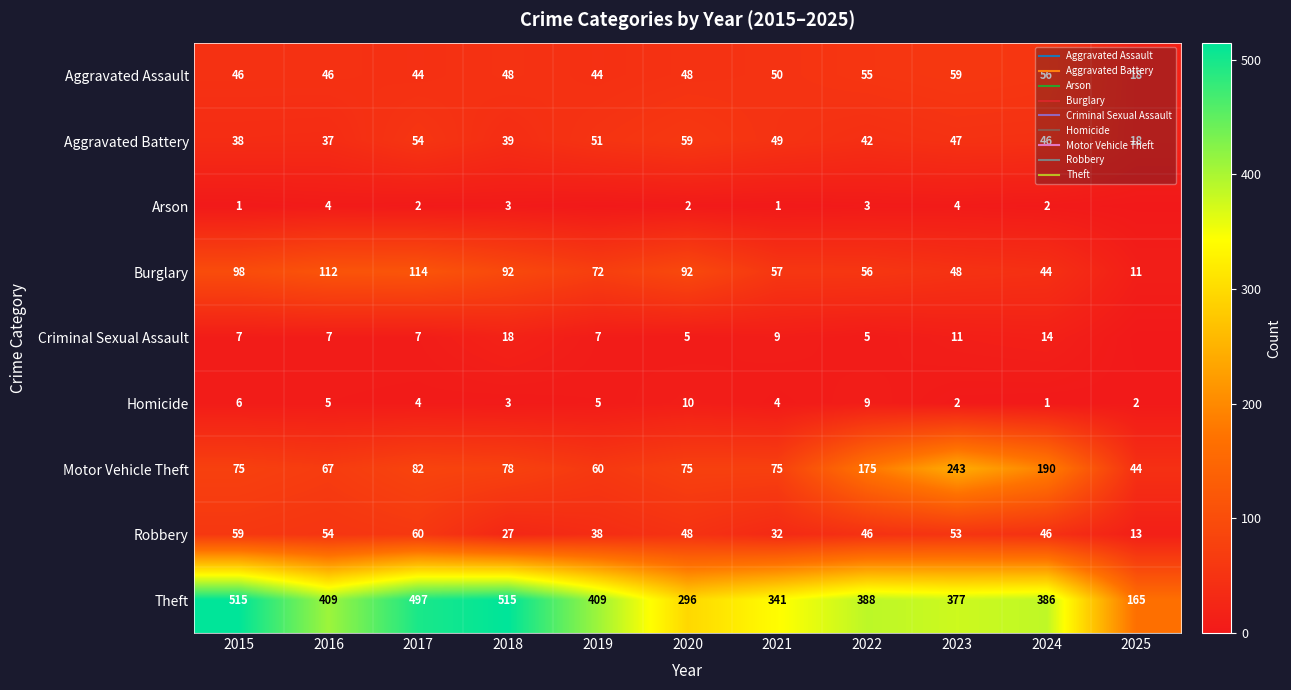

How many values in the Motor Vehicle Theft series exceed 75?

5